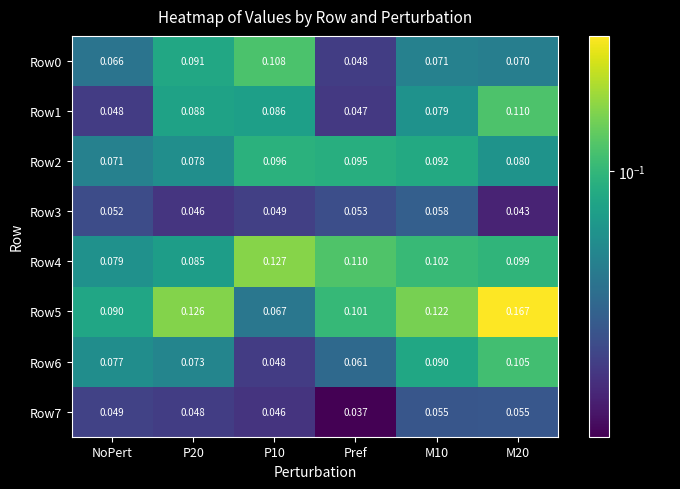

Is the value of Row7 at P10 greater than the value of Row1 at M10?

No